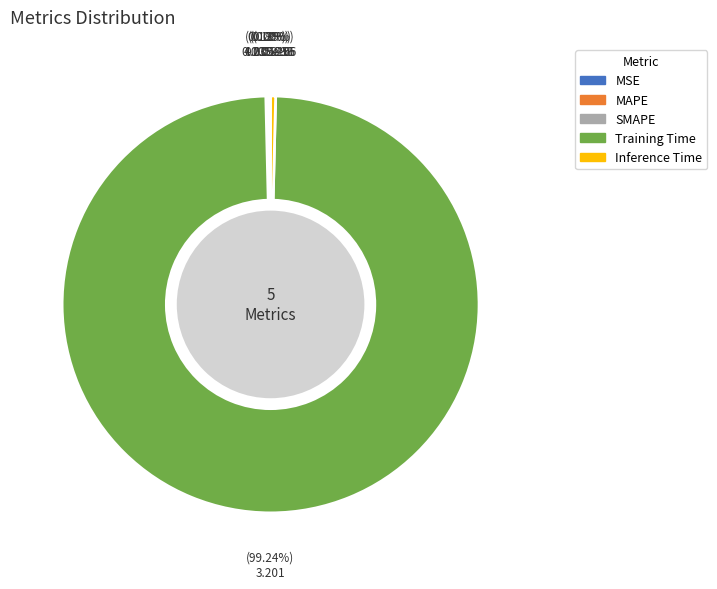

Between Training Time and Inference Time, which is larger?

Training Time